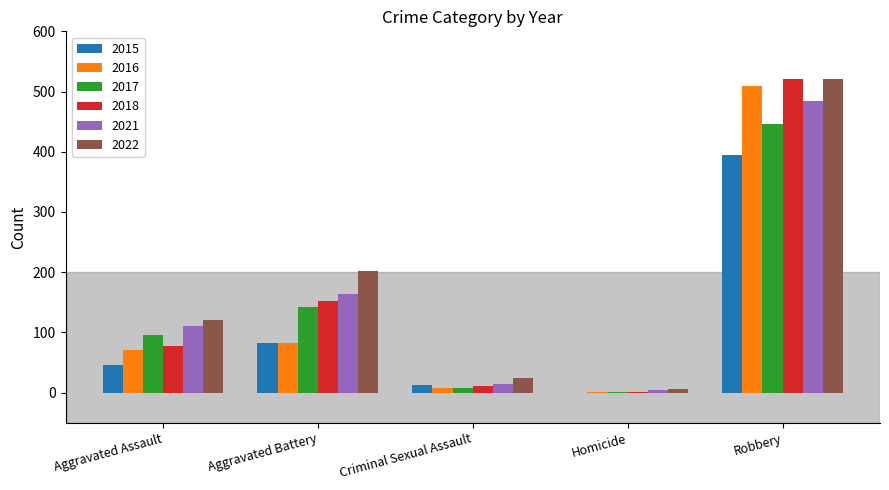

Reading left to right, transcribe all the data shown in this chart.

2015: 46	82	12	0	395
2016: 71	82	8	1	510
2017: 95	142	8	1	446
2018: 77	152	11	1	520
2021: 110	163	14	5	484
2022: 121	202	24	6	521